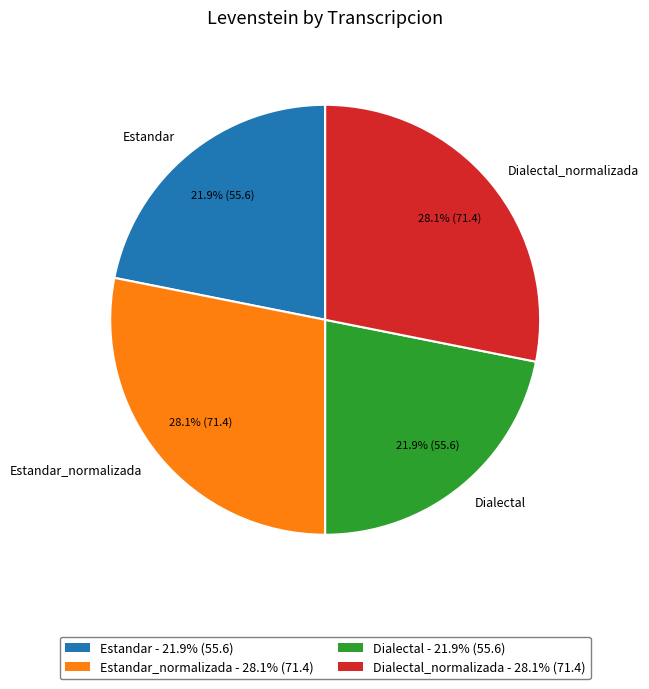

How many slices are in this pie chart?

4